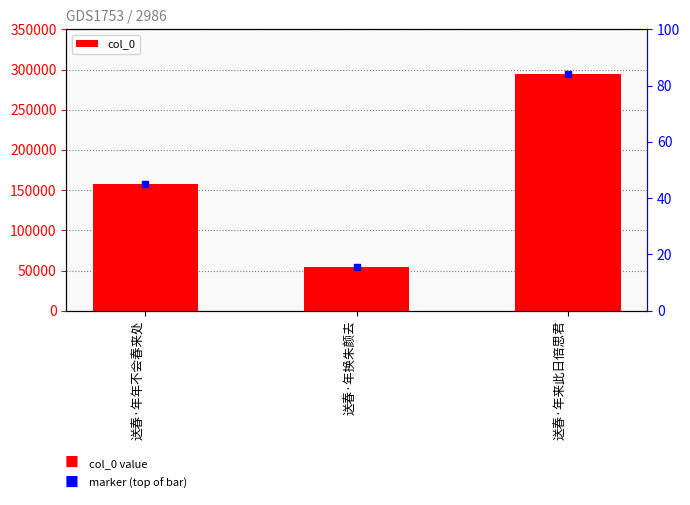

List the labels in order of value, largest first.

送春·年来此日倍思君, 送春·年年不会春来处, 送春·年换朱颜去